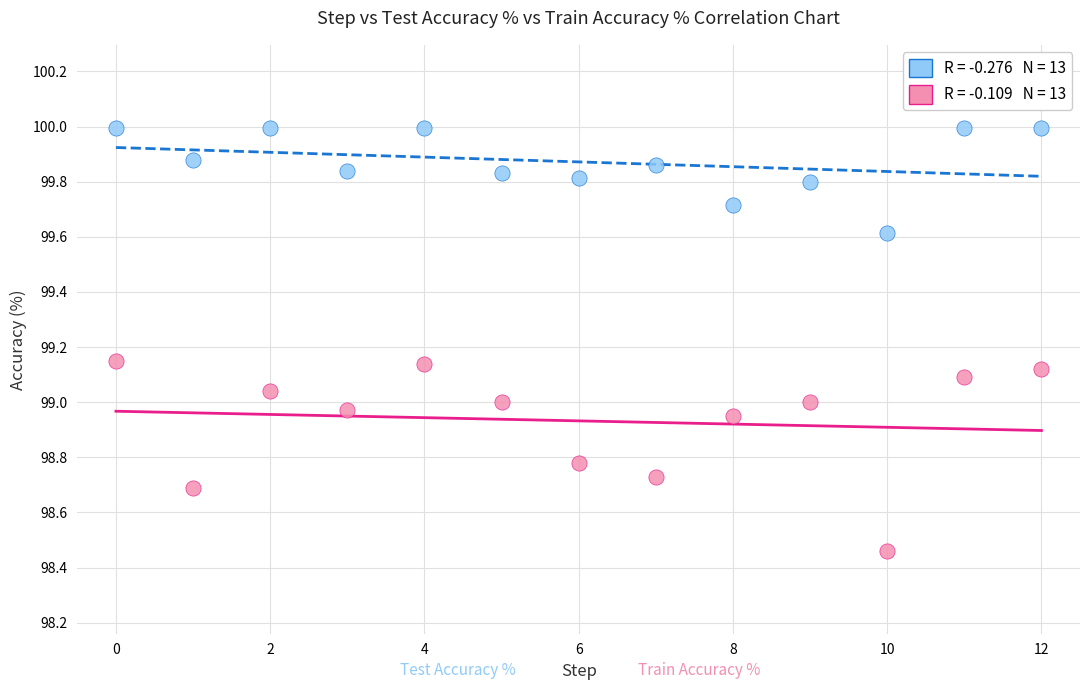

Across all data points, what is the range of Y values (max minus min)?

1.5